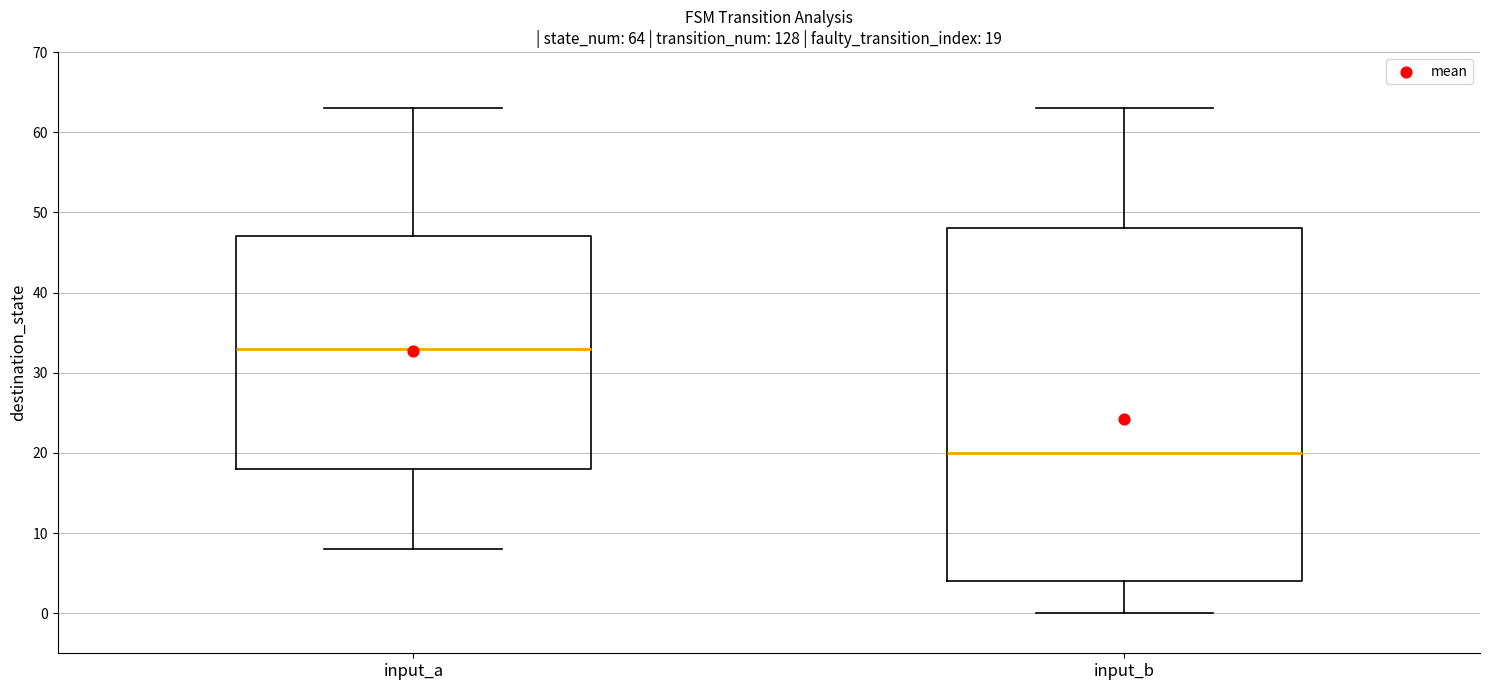

Which box has the lowest median line?

input_b